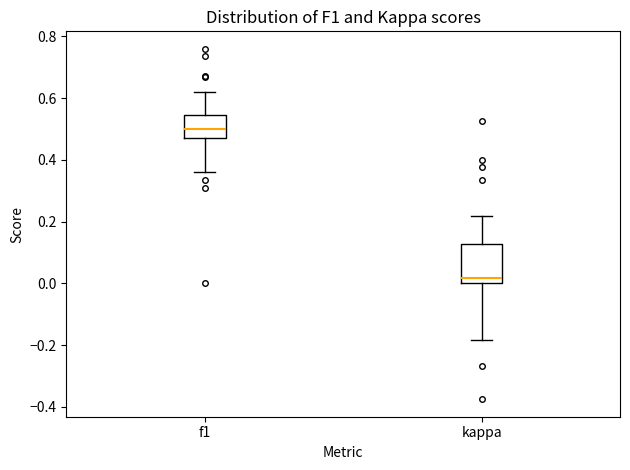

Which box is the tallest, from its lower edge to its upper edge?

kappa